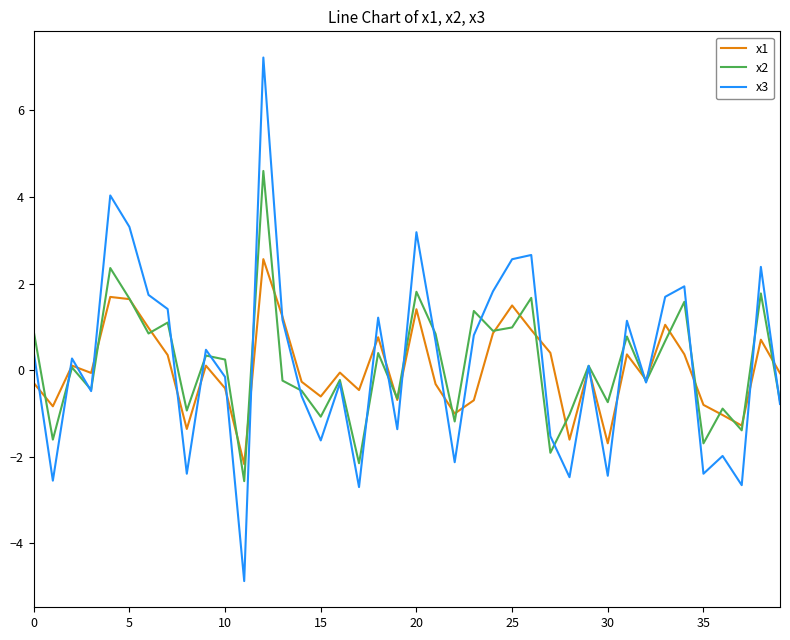

How many positive values does the x3 series have?

21